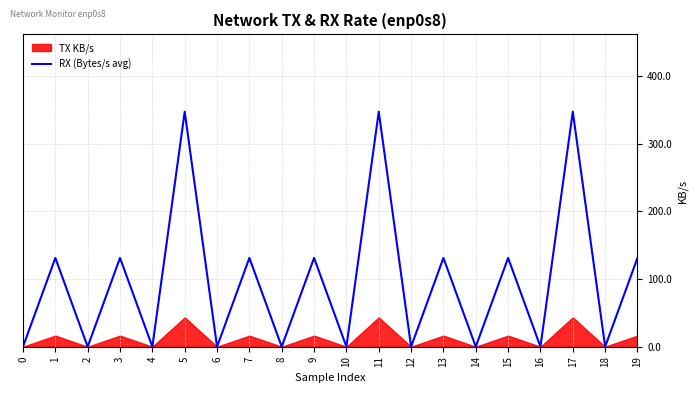

What is the highest value of the RX (Bytes/s avg) series?

347.2